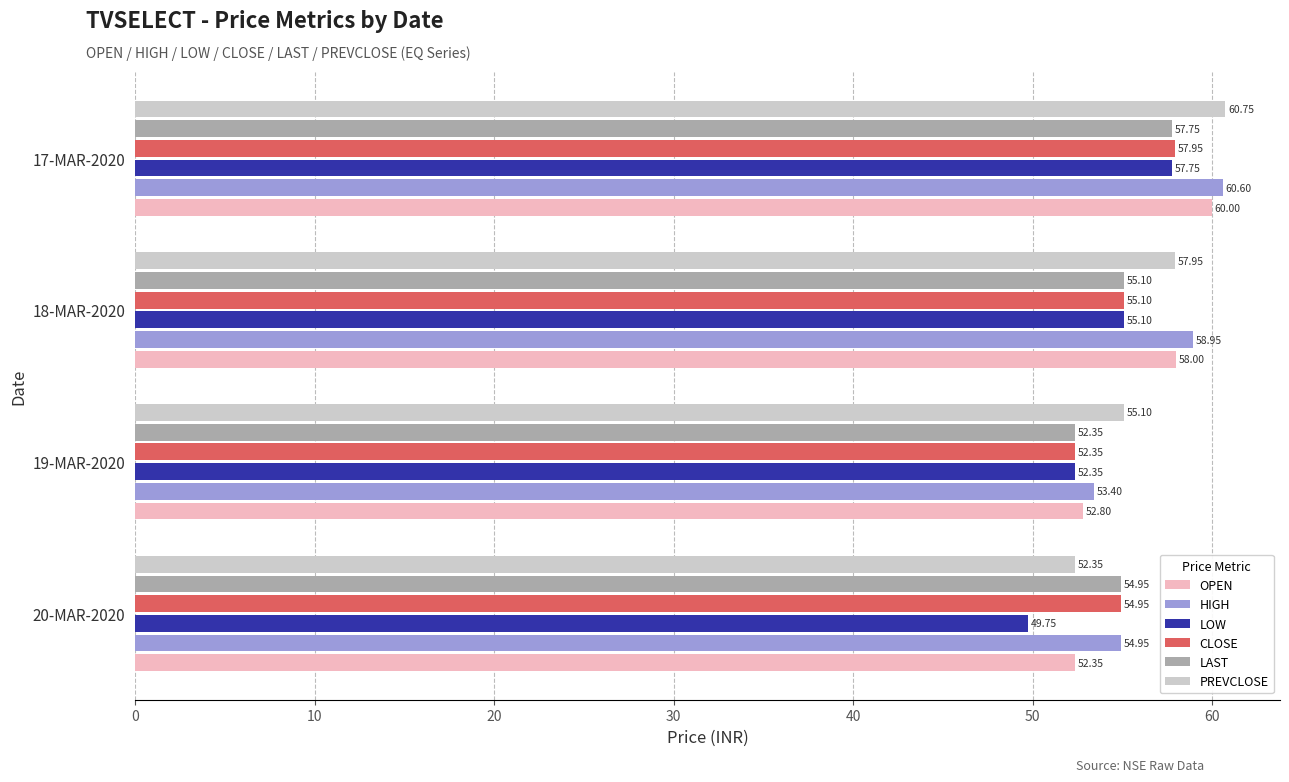

Is the value of LOW at 17-MAR-2020 greater than the value of HIGH at 19-MAR-2020?

Yes